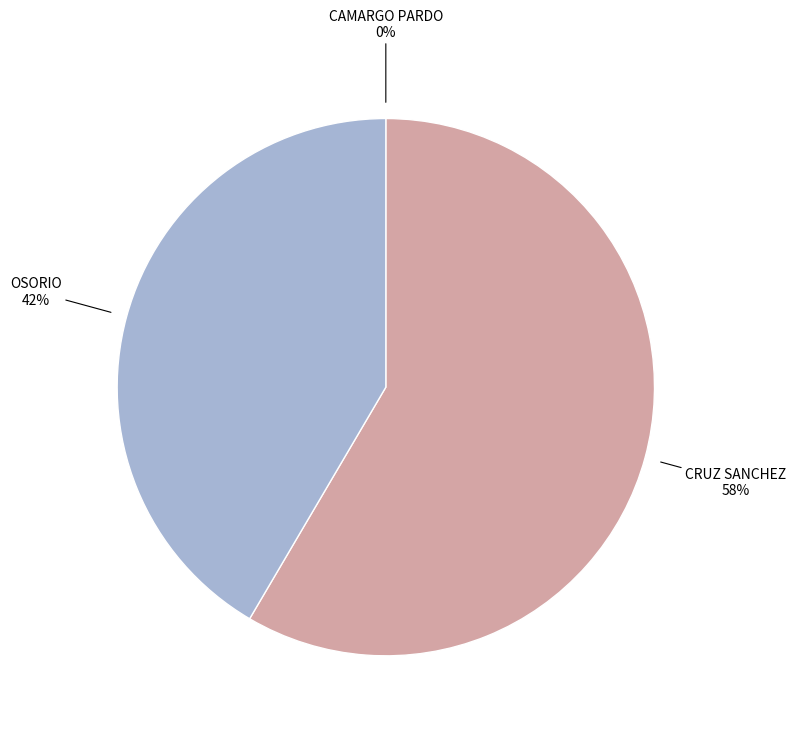

Is there a majority slice in this chart?

Yes